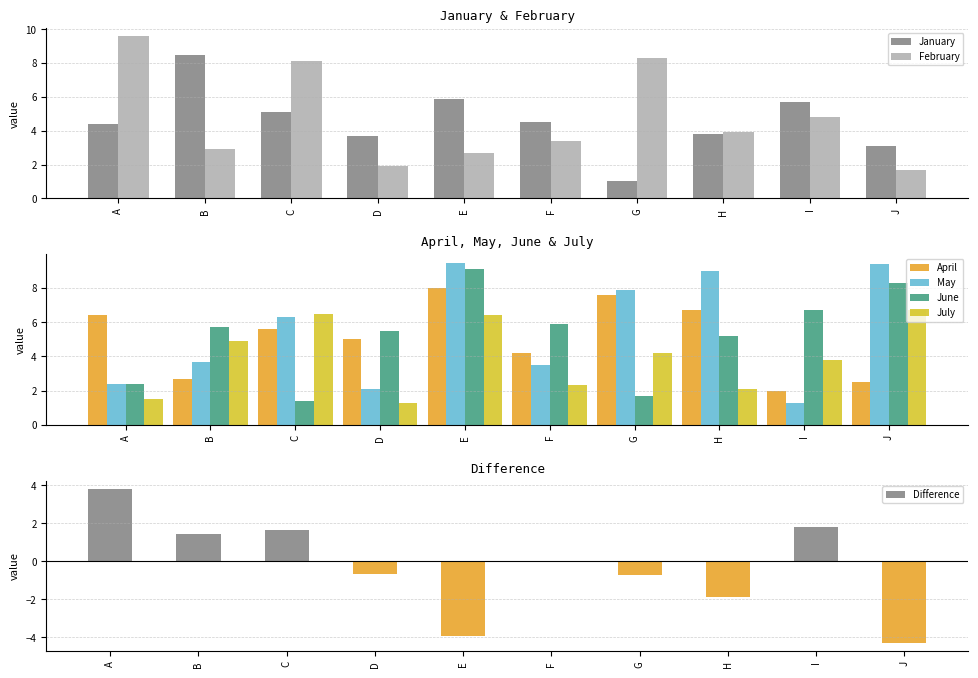

At I, list the series in order from smallest to largest.

May, April, July, February, January, June